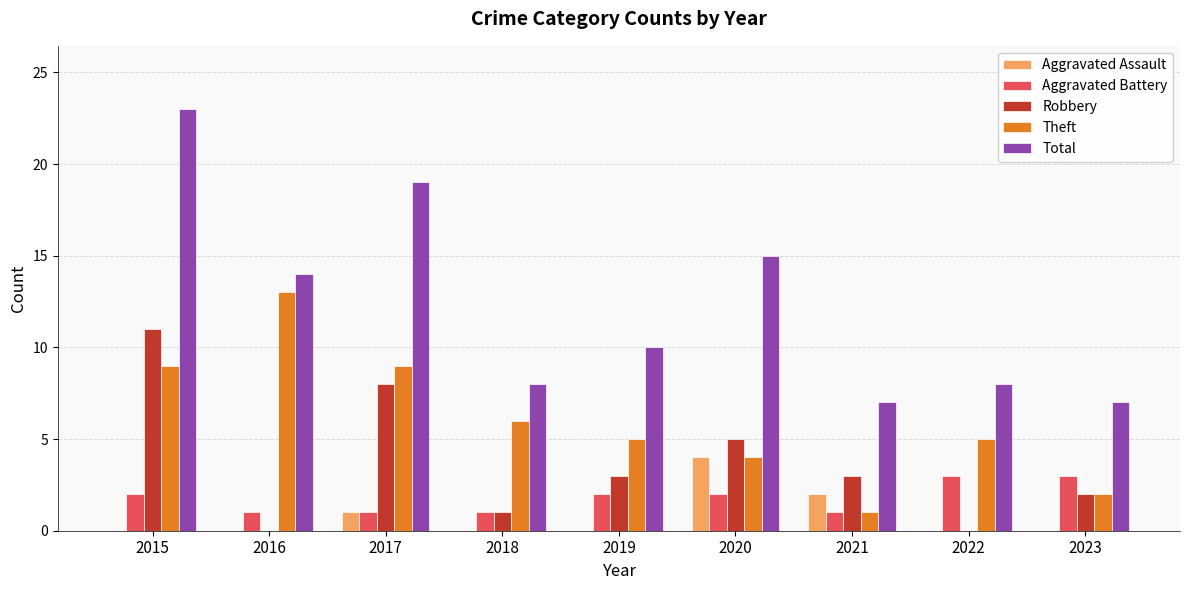

Reading left to right, list all the values displayed in this chart.

Aggravated Assault: 0	0	1	0	0	4	2	0	0
Aggravated Battery: 2	1	1	1	2	2	1	3	3
Robbery: 11	0	8	1	3	5	3	0	2
Theft: 9	13	9	6	5	4	1	5	2
Total: 23	14	19	8	10	15	7	8	7